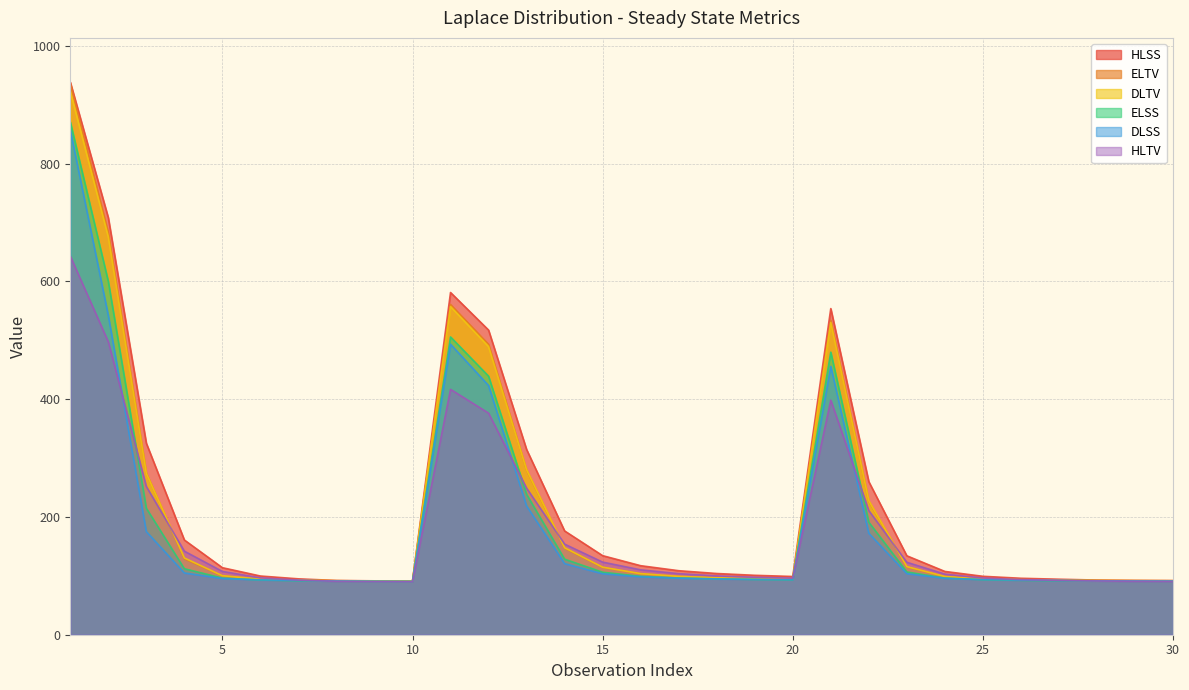

What is the minimum value shown in the chart?

90.0